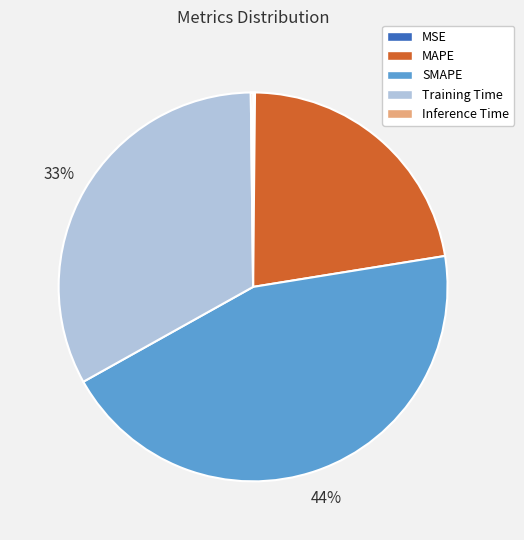

Between MAPE and Training Time, which is larger?

Training Time